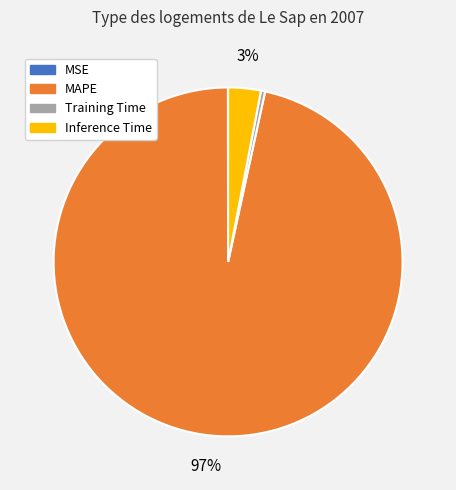

To the nearest percent, what is the difference between the largest and smallest slice percentages?

97%